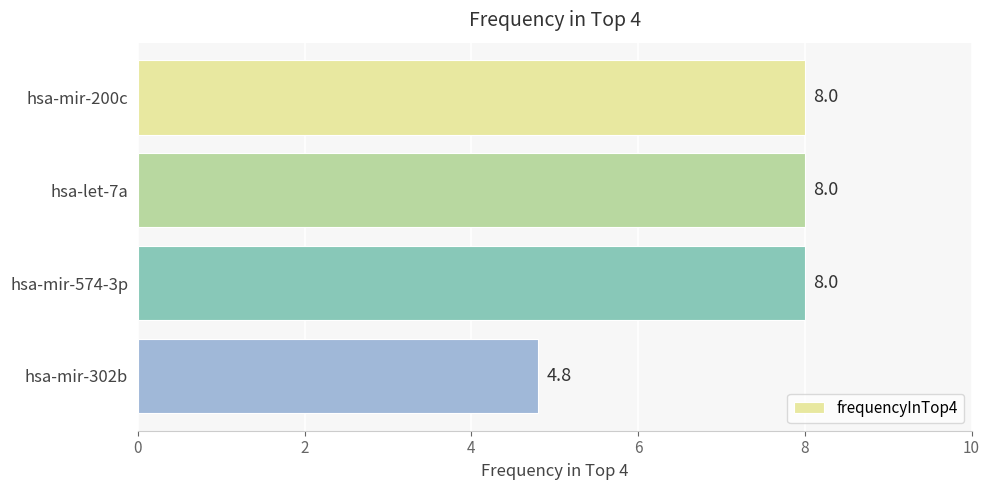

Reading top to bottom, transcribe all the data shown in this chart.

hsa-mir-200c=8.0	hsa-let-7a=8.0	hsa-mir-574-3p=8.0	hsa-mir-302b=4.8